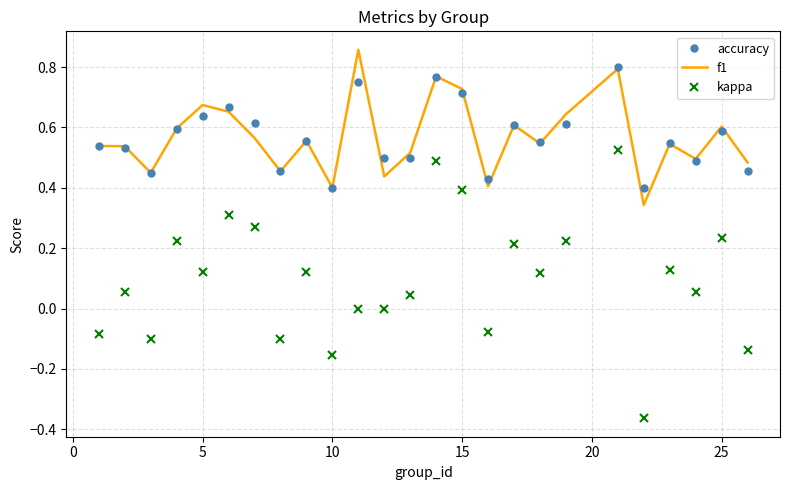

List the series in order of their peak value, lowest first.

kappa, accuracy, f1